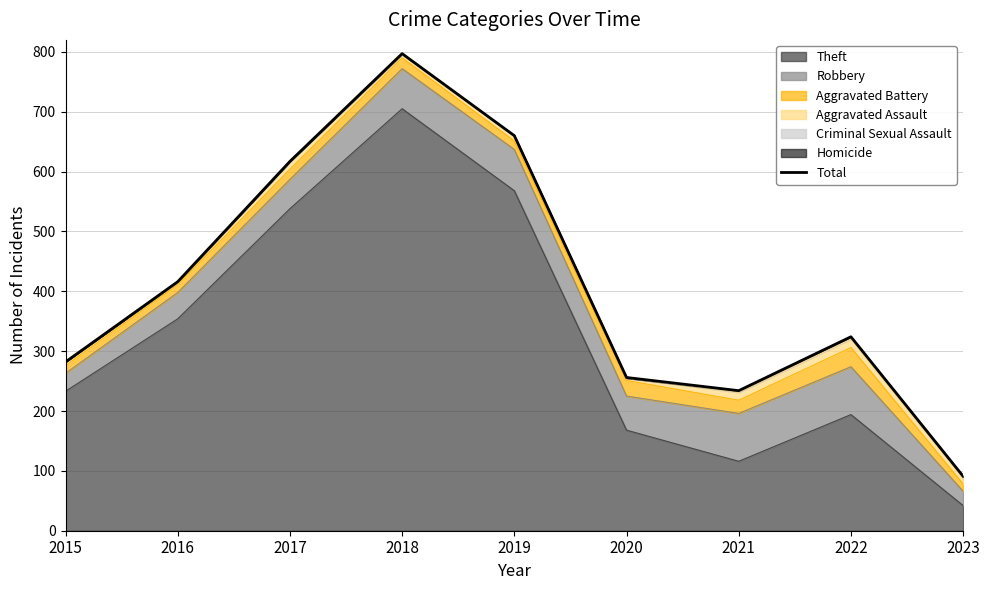

At which label does the data first exceed 324?

2016